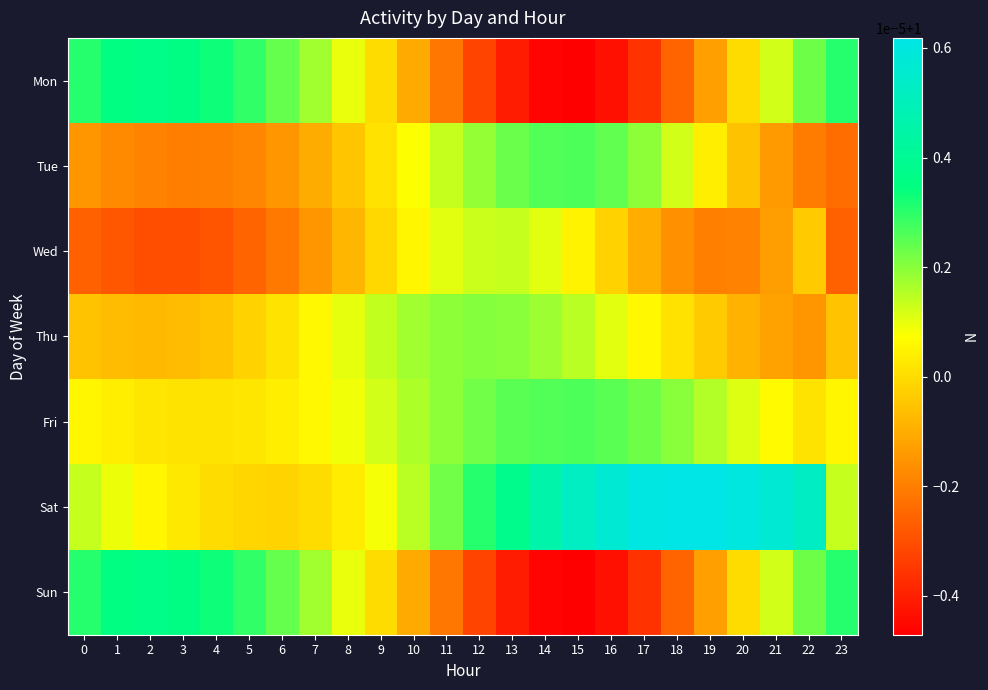

List the series in order of their peak value, lowest first.

Wed, Thu, Fri, Tue, Mon, Sun, Sat